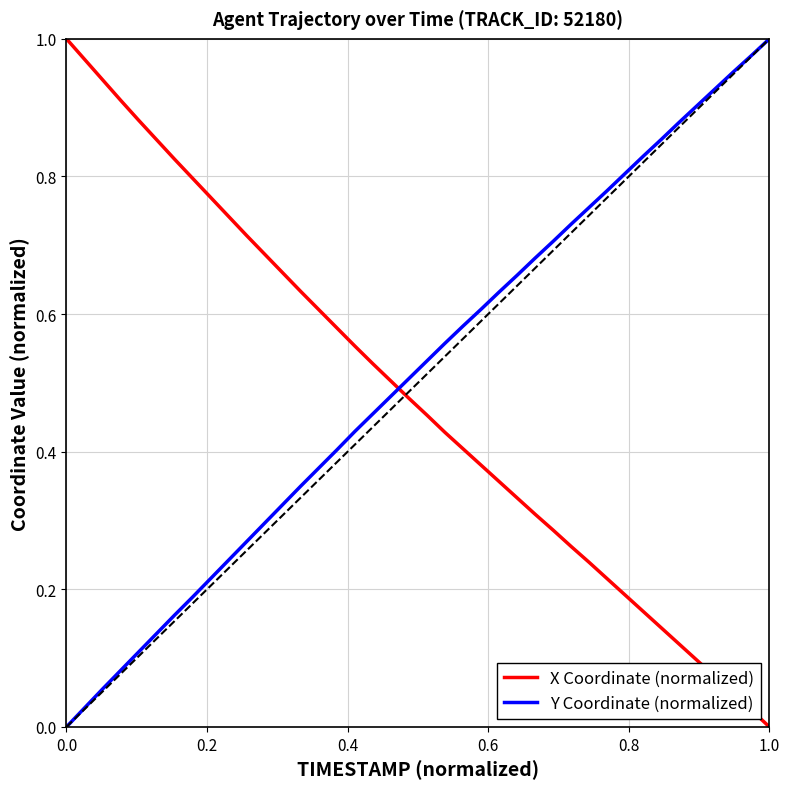

Does the chart have visible grid lines?

Yes